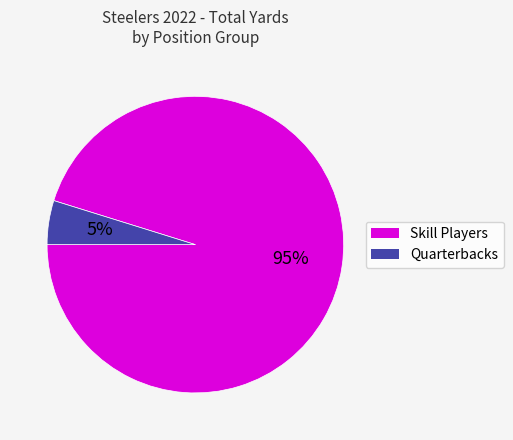

Does any single category account for the majority?

Yes